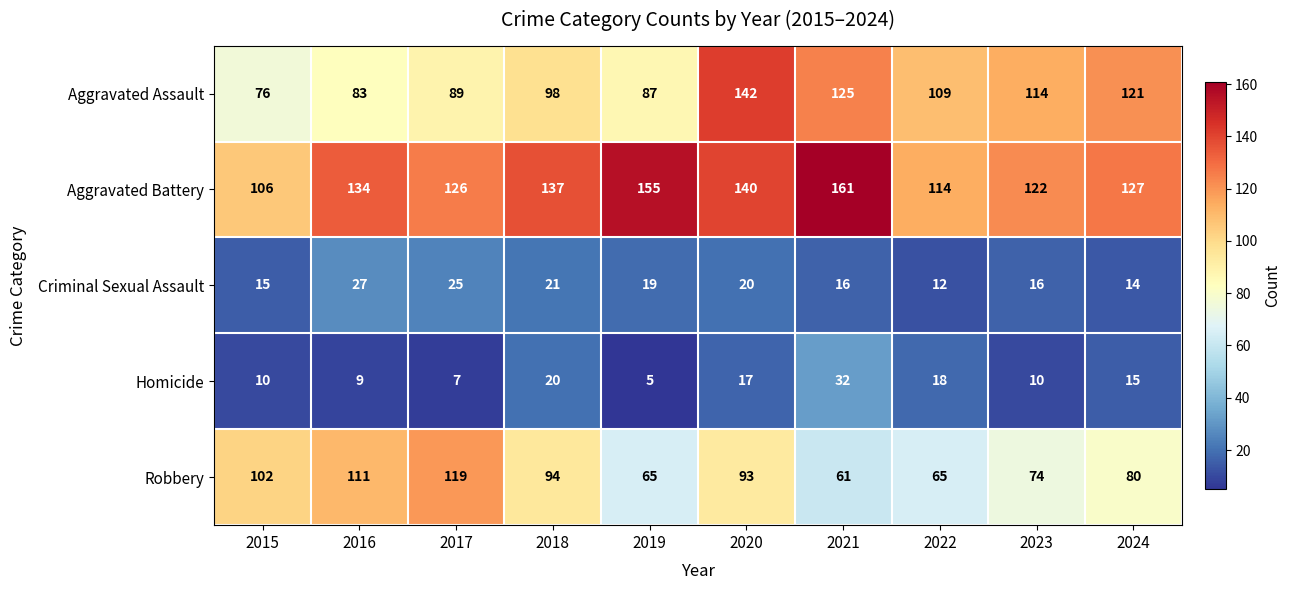

Where does the Robbery series first go above 93?

2015